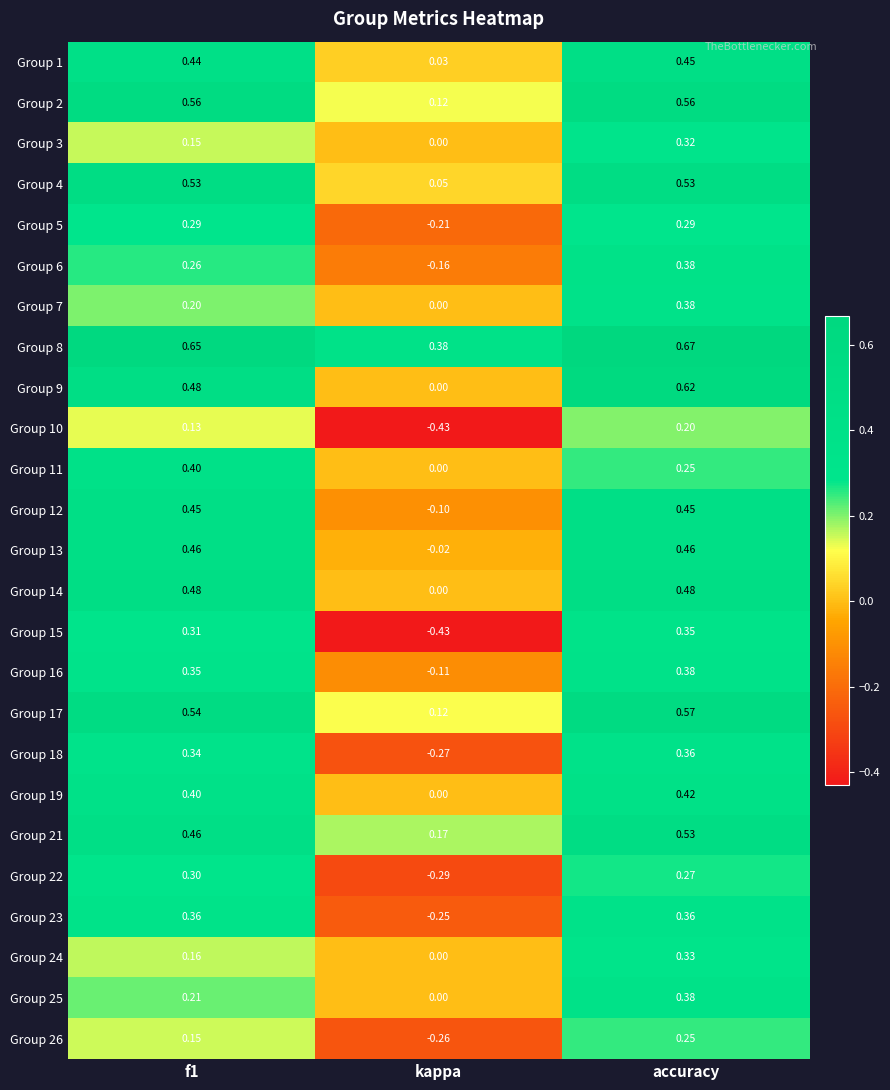

At which category is the sum across all series the highest?

accuracy